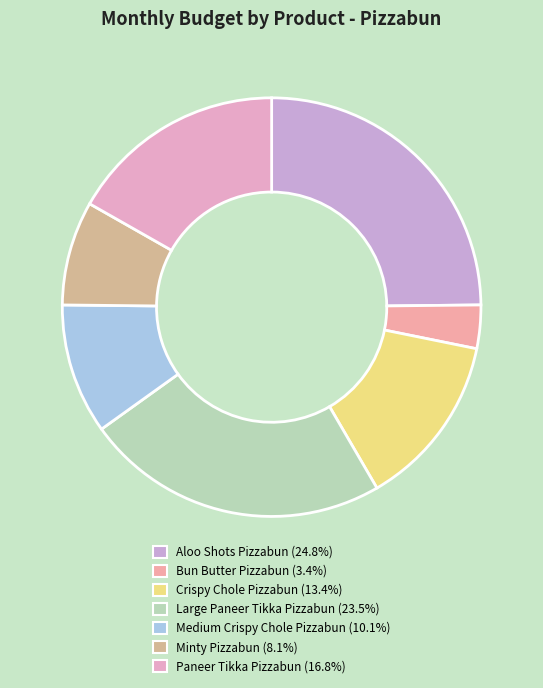

Combined, what portion of the pie is Paneer Tikka Pizzabun and Crispy Chole Pizzabun?

30.2%